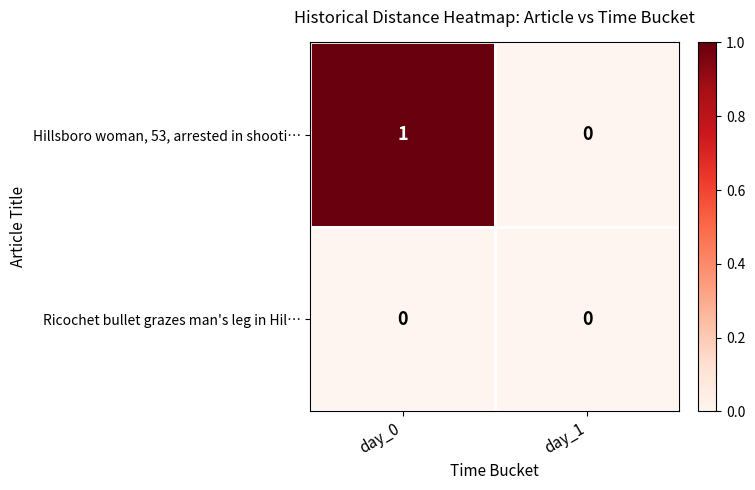

Which series changed the most between day_0 and day_1?

Hillsboro woman, 53, arrested in shooti…